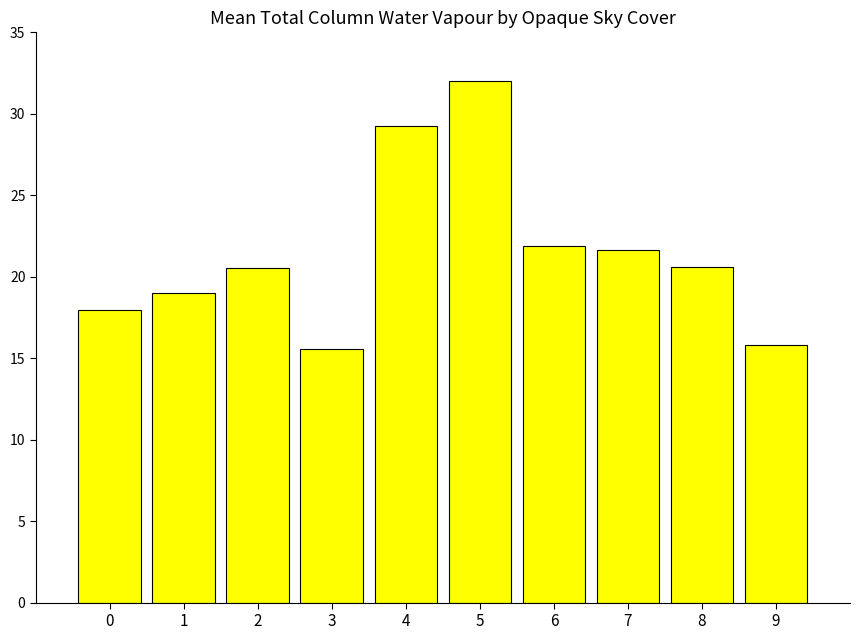

What is the value of the 8th bar from the left?

21.6